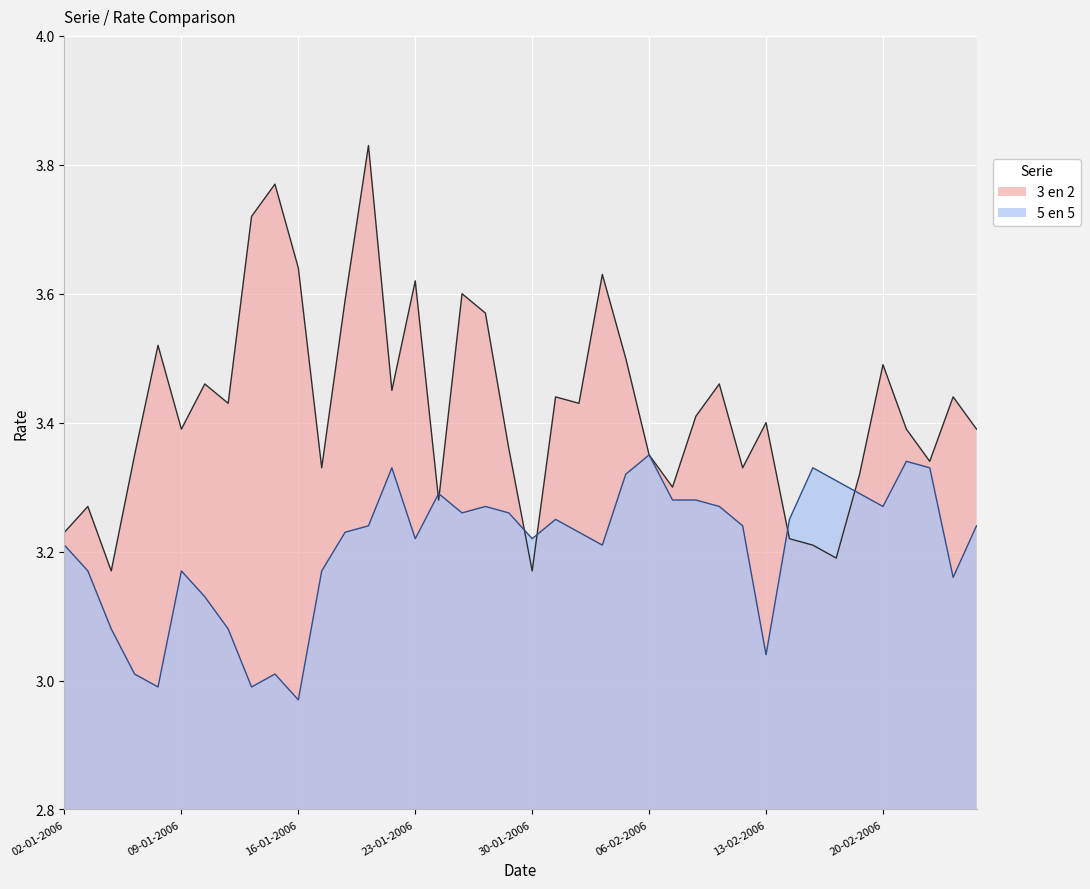

What is the value of the 3 en 2 point at the 11th from the left?

3.6